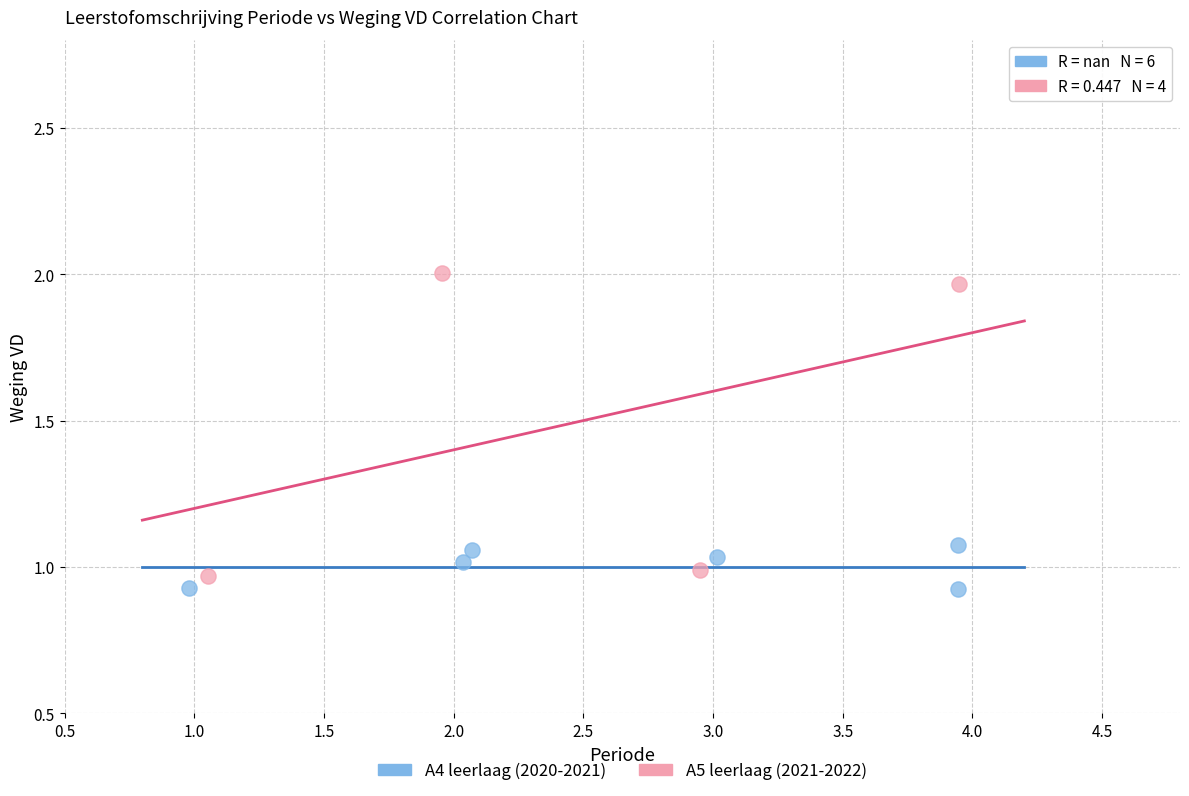

Which series contains the lowest Y value?

A4 leerlaag (2020-2021)